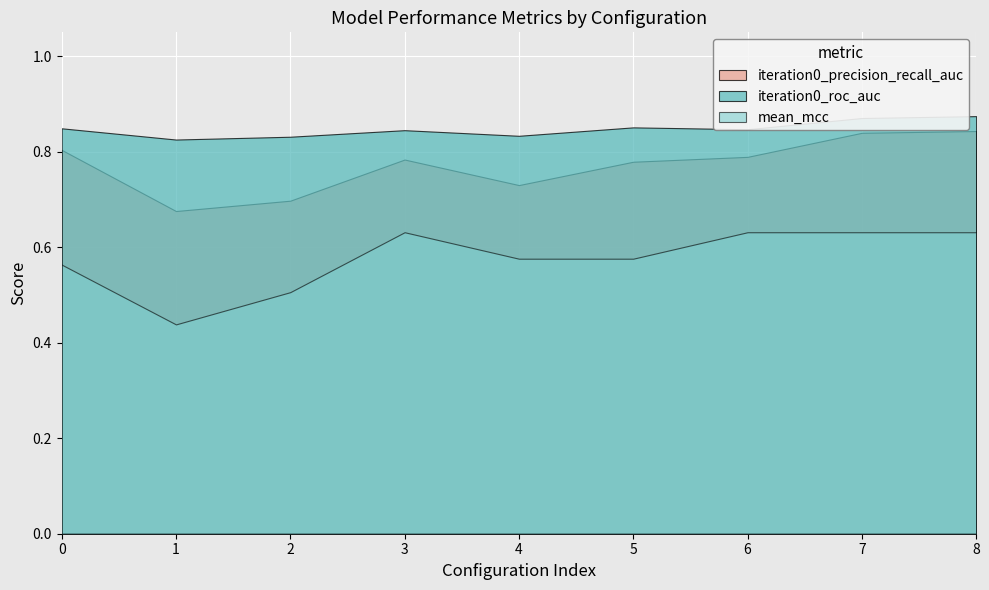

Reading left to right, what are all the values shown in this chart?

iteration0_precision_recall_auc: 0=0.8	1=0.7	2=0.7	3=0.8	4=0.7	5=0.8	6=0.8	7=0.8	8=0.8
iteration0_roc_auc: 0=0.8	1=0.8	2=0.8	3=0.8	4=0.8	5=0.9	6=0.8	7=0.9	8=0.9
mean_mcc: 0=0.6	1=0.4	2=0.5	3=0.6	4=0.6	5=0.6	6=0.6	7=0.6	8=0.6